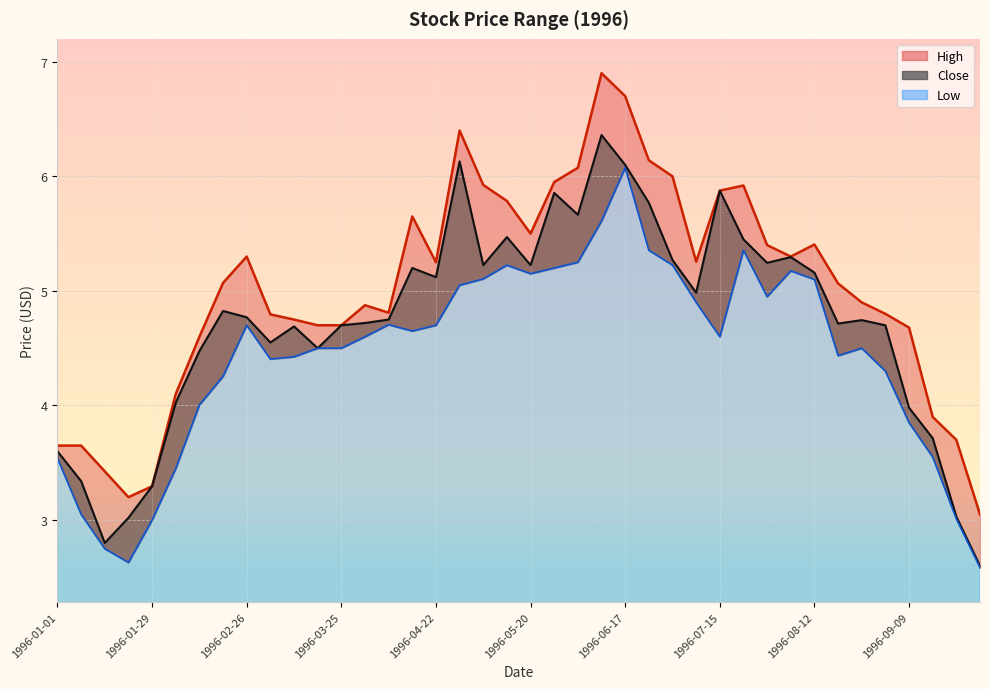

What are all the series names shown in the legend?

High, Close, Low